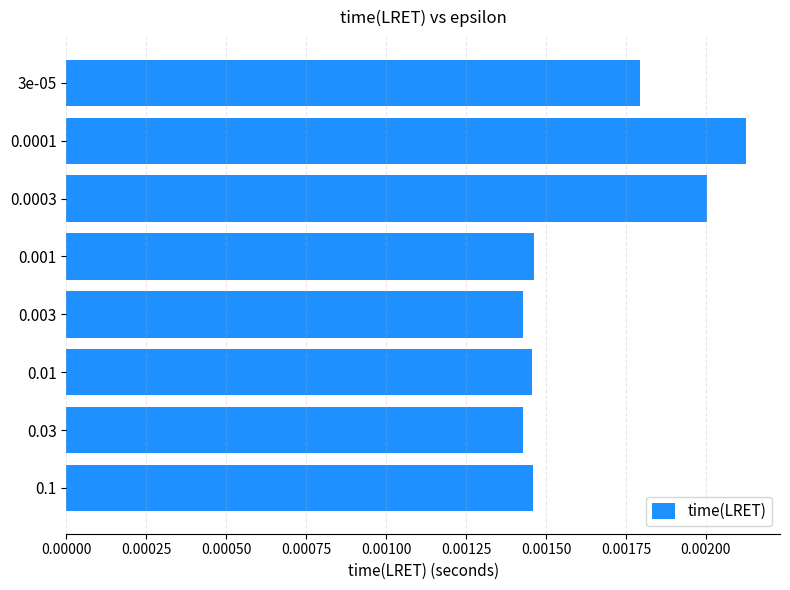

How many values are between 0 and 1?

8